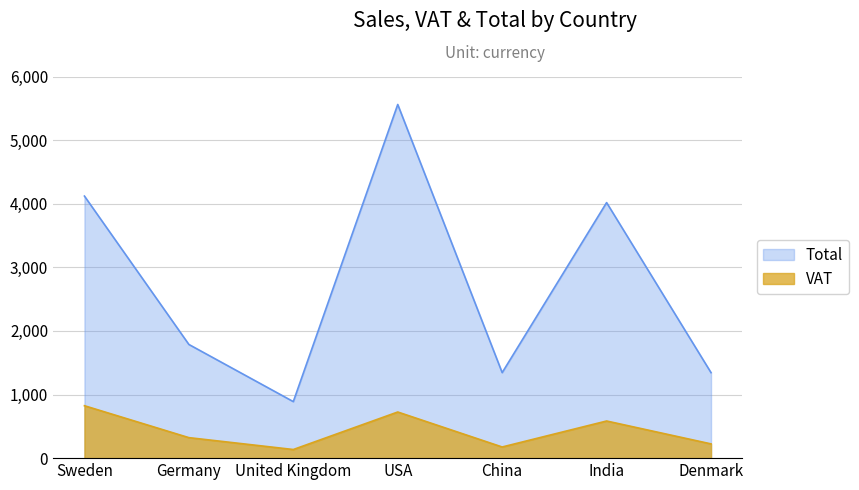

Between India and Sweden, which is larger?

Sweden